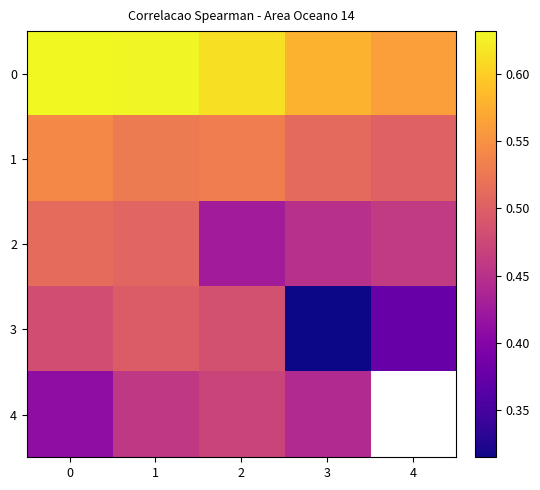

The value of 3 at 4 is 0.4. True or false?

True